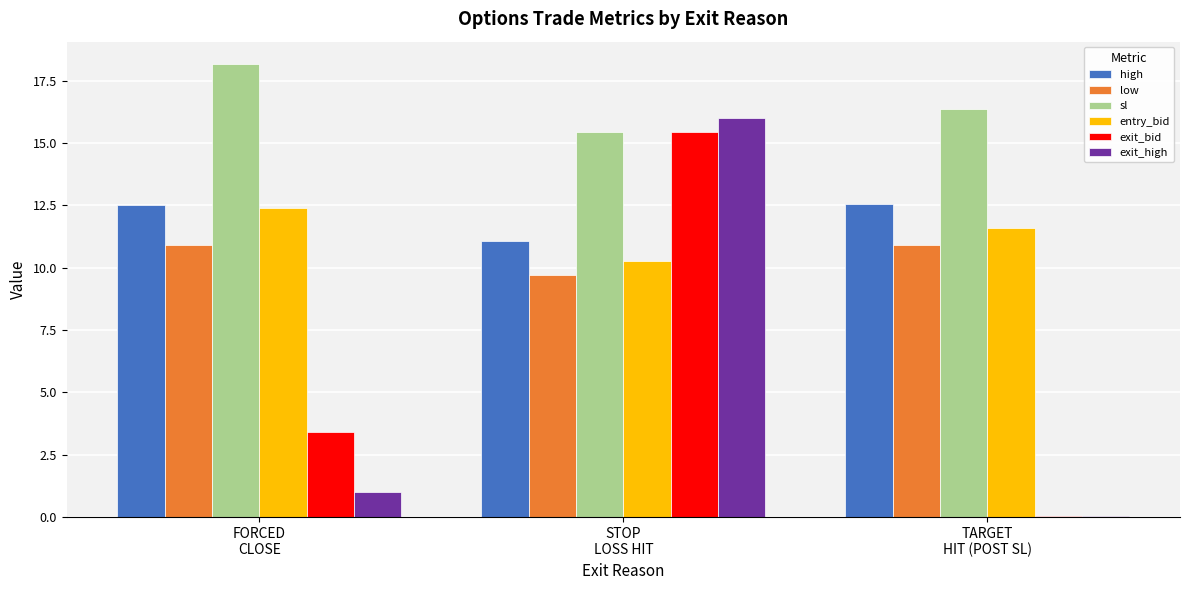

Which series has the largest total across all categories?

sl